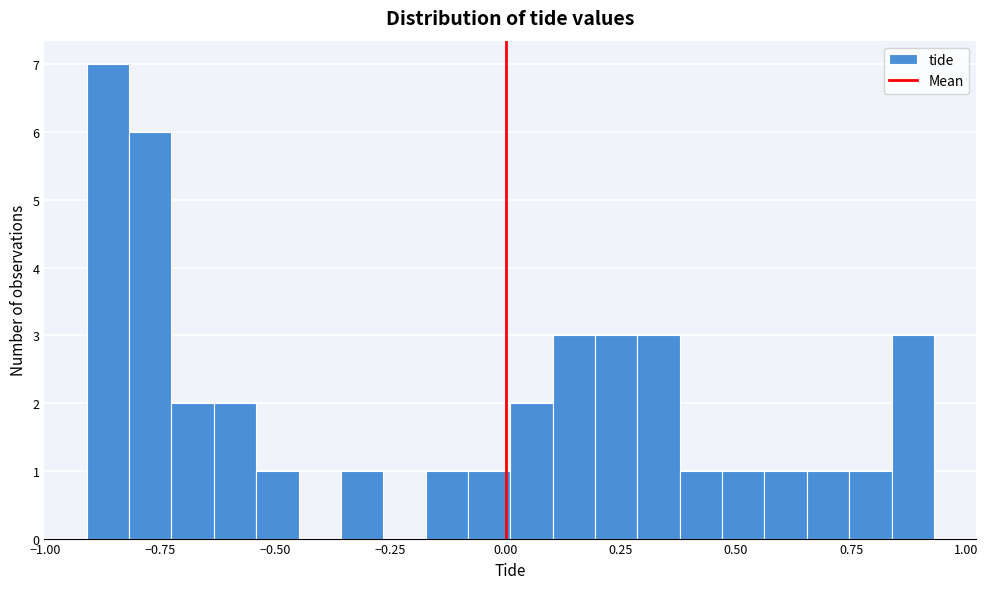

Read against the x-axis, roughly where is the centre of the tallest bar?

-0.85